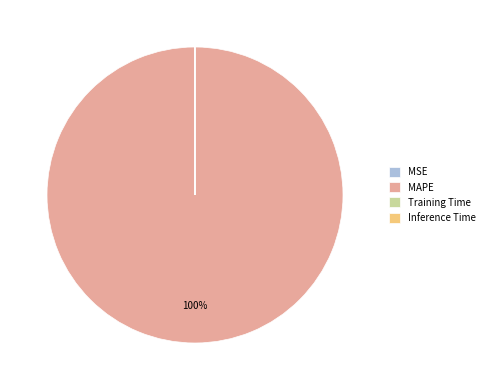

To the nearest percent, what is the average slice percentage?

25%